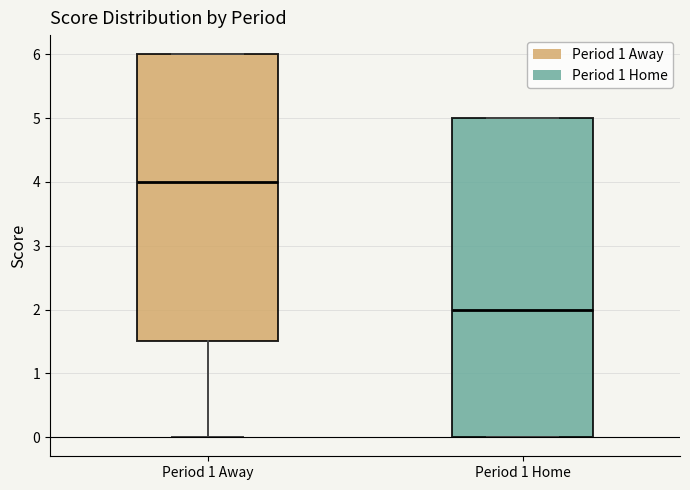

Which box's median line is the highest?

Period 1 Away